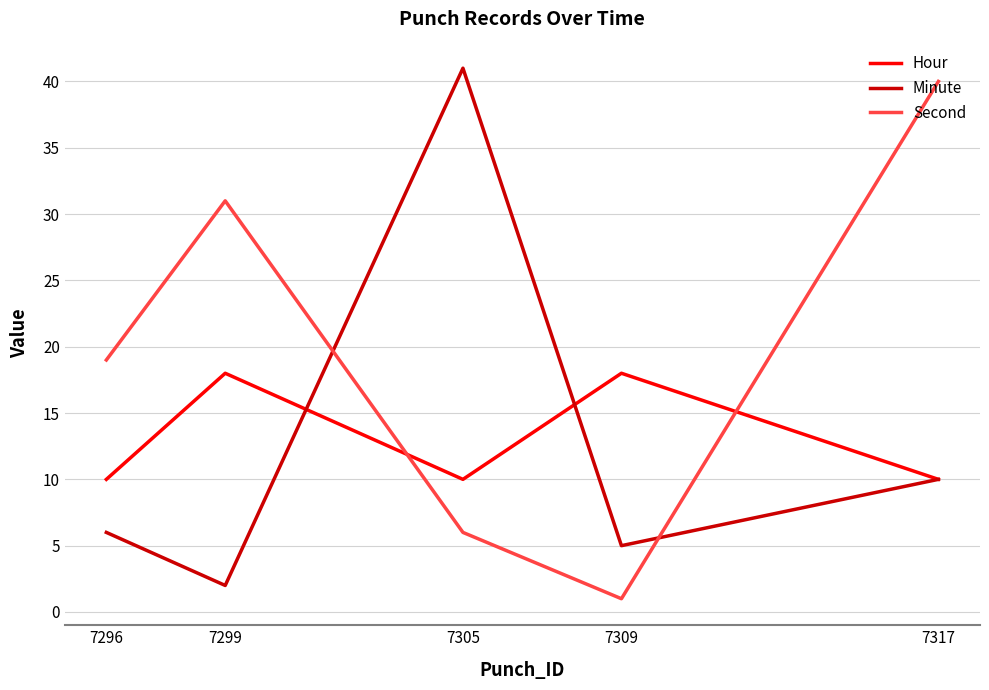

What is the greatest value displayed?

41